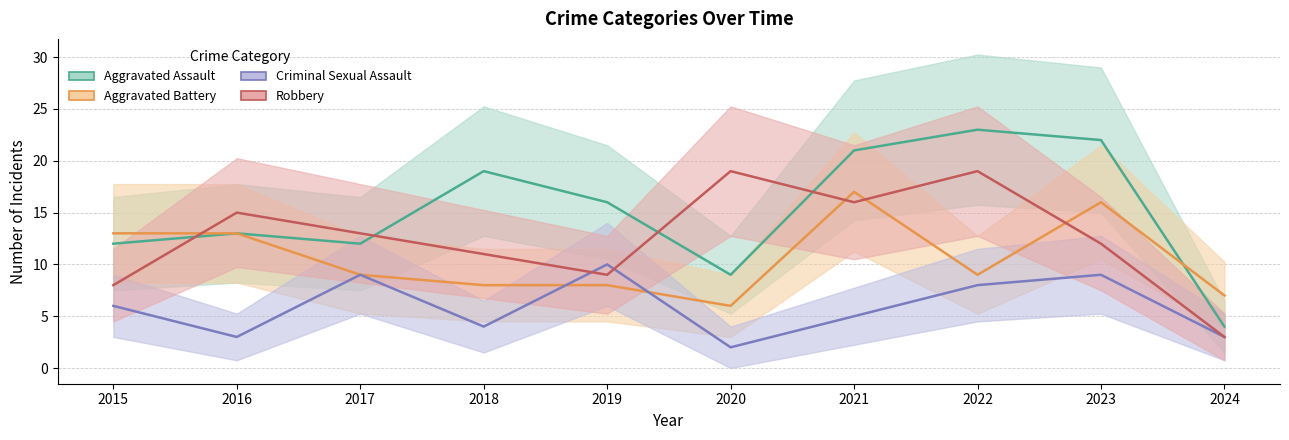

The value of Robbery at 2015 is 8. True or false?

True